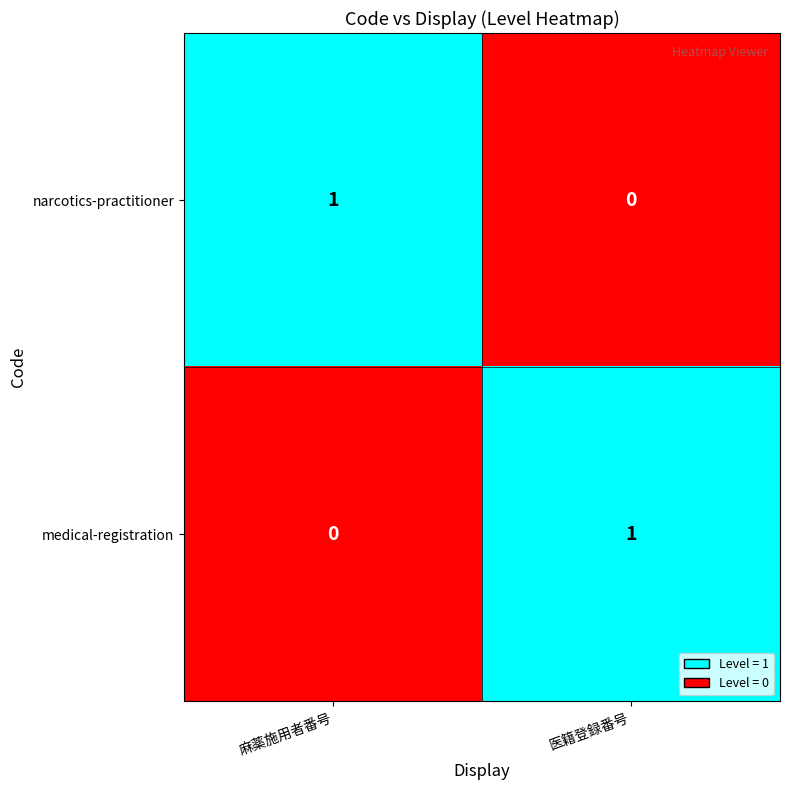

The value of narcotics-practitioner at 医籍登録番号 is 0. True or false?

True